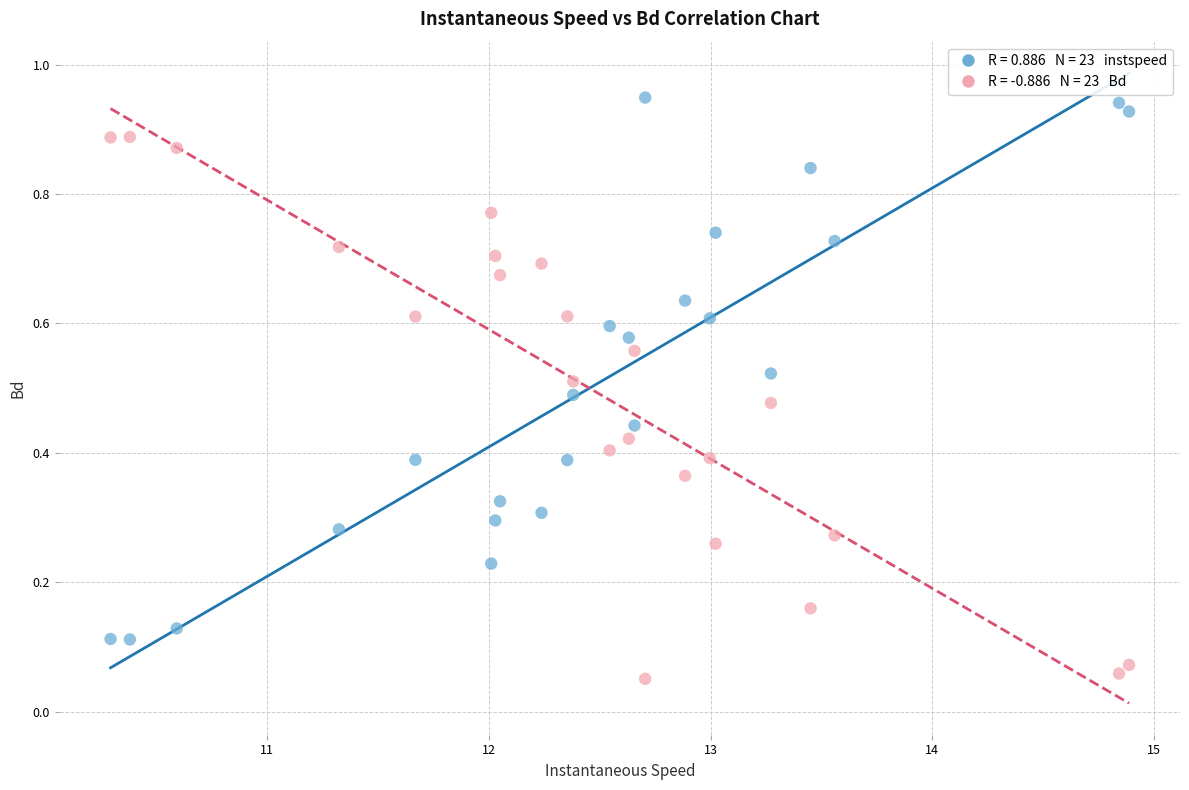

Across all data points, what is the range of X values (max minus min)?

4.6